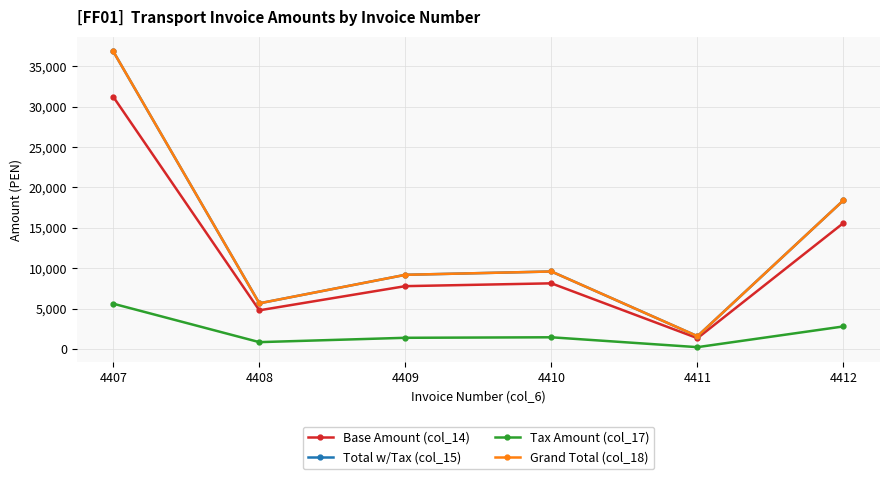

Is this an area chart (filled region under the line)?

No